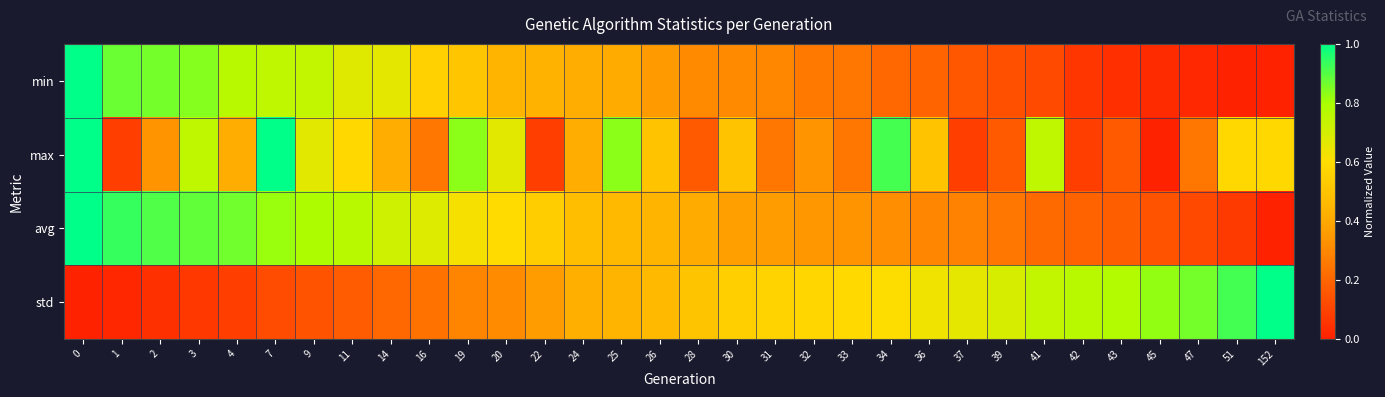

What is the total value across all series at 45?

1.0